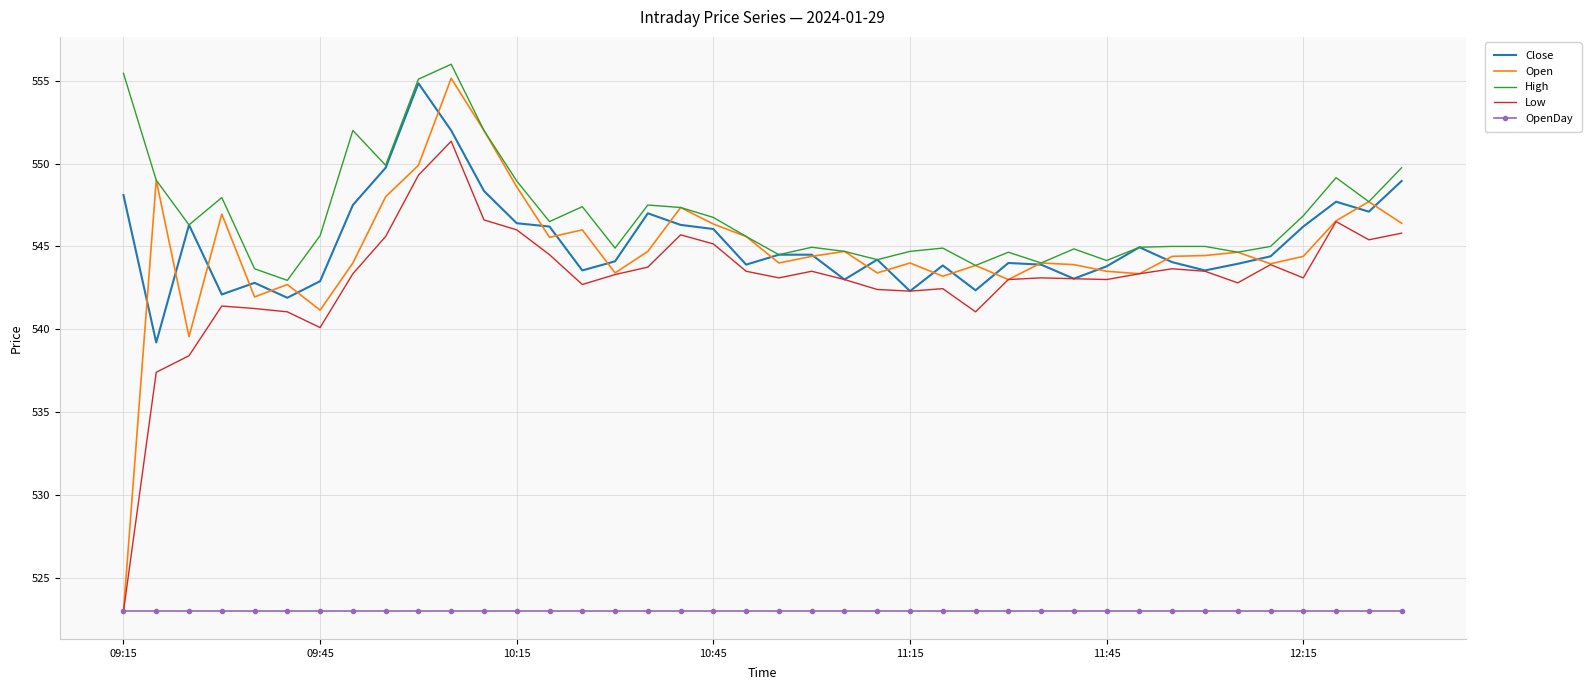

What is the smallest value displayed?

523.0